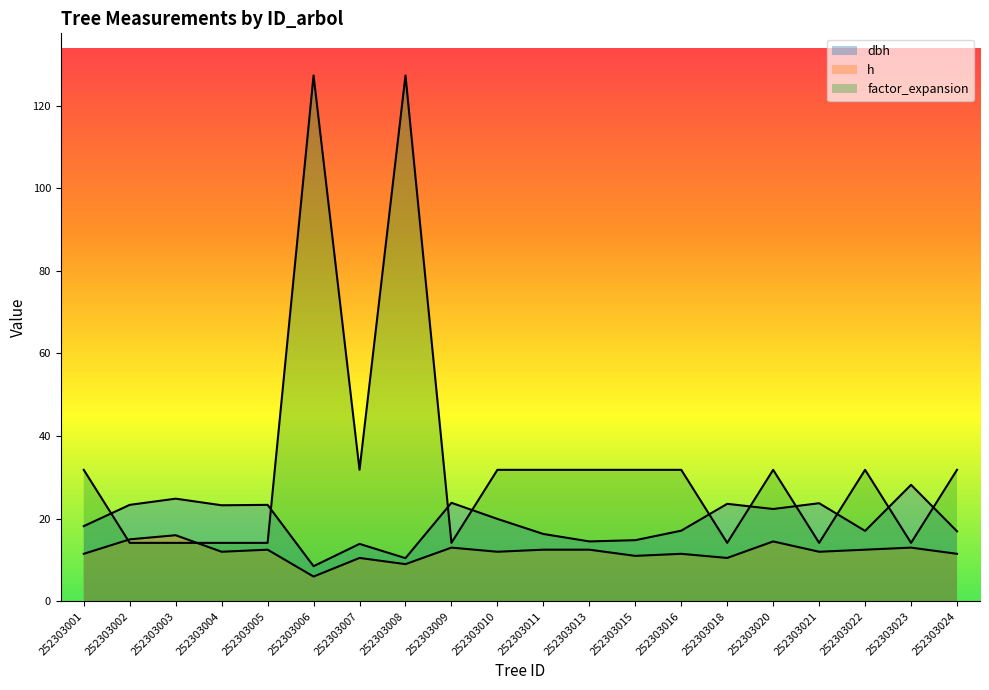

At which category is the sum across all series the highest?

252303008